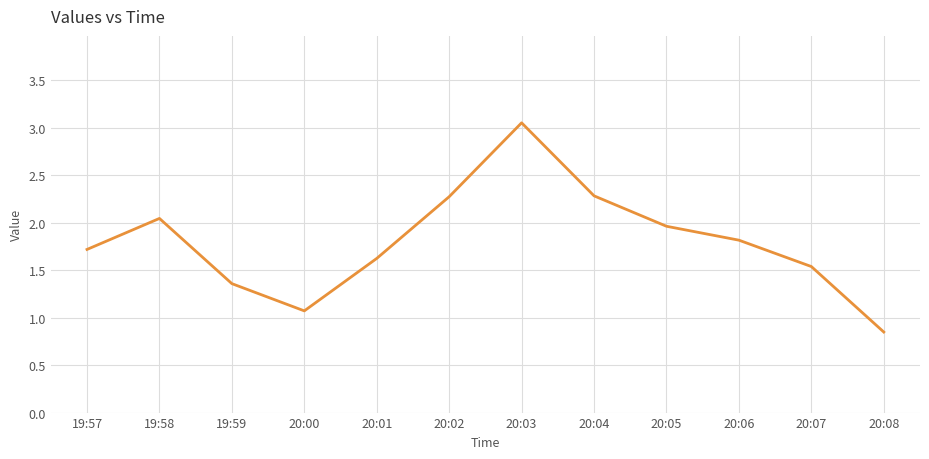

How many values are below 1?

1